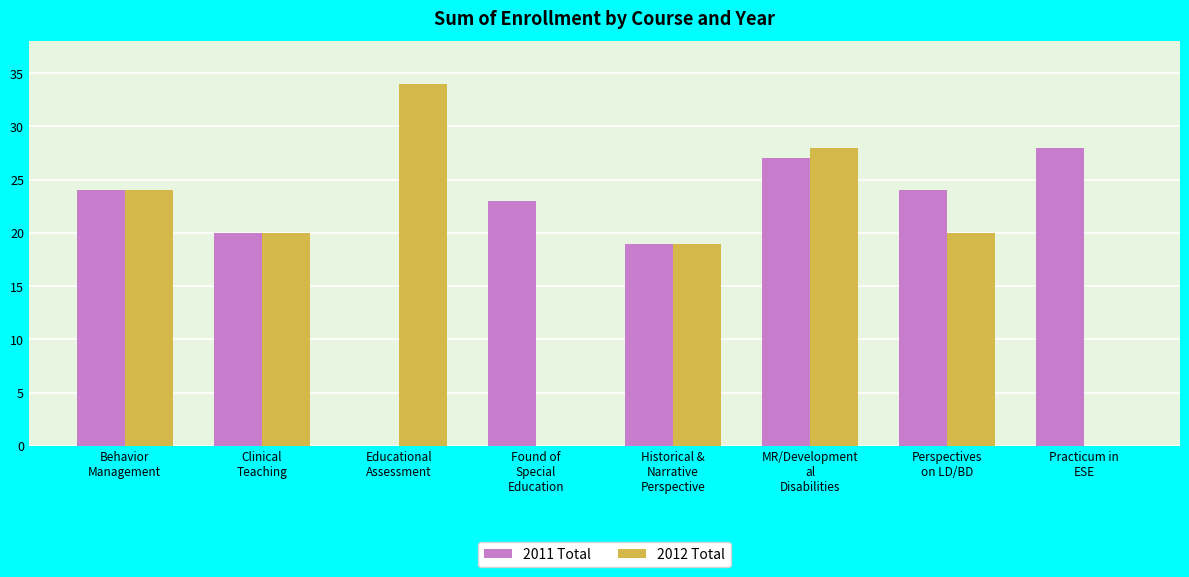

What is the greatest value displayed?

34